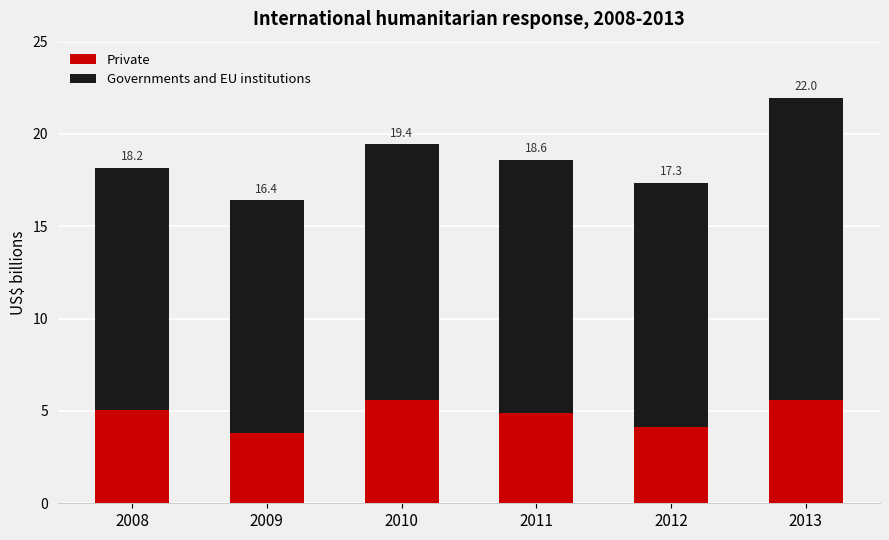

What are all the series names shown in the legend?

Private, Governments and EU institutions